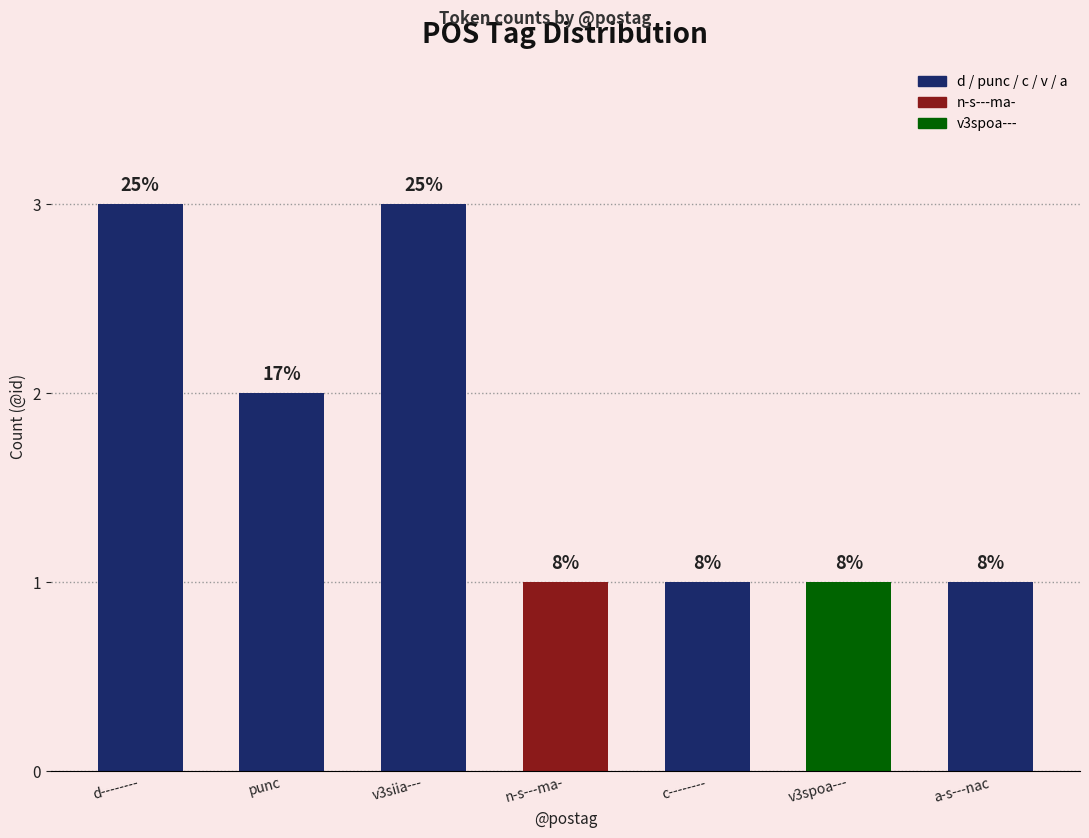

The value at a-s---nac is 1. True or false?

True